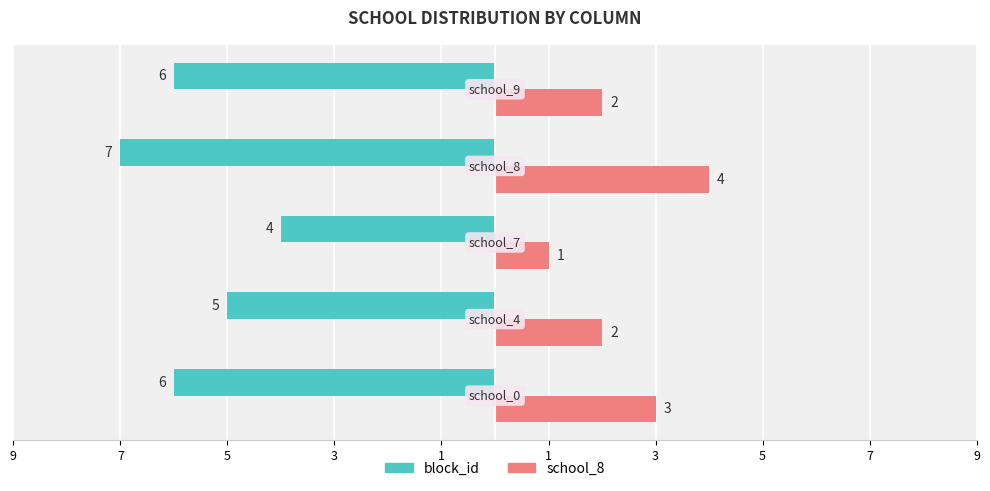

What are all the series names shown in the legend?

block_id, school_8